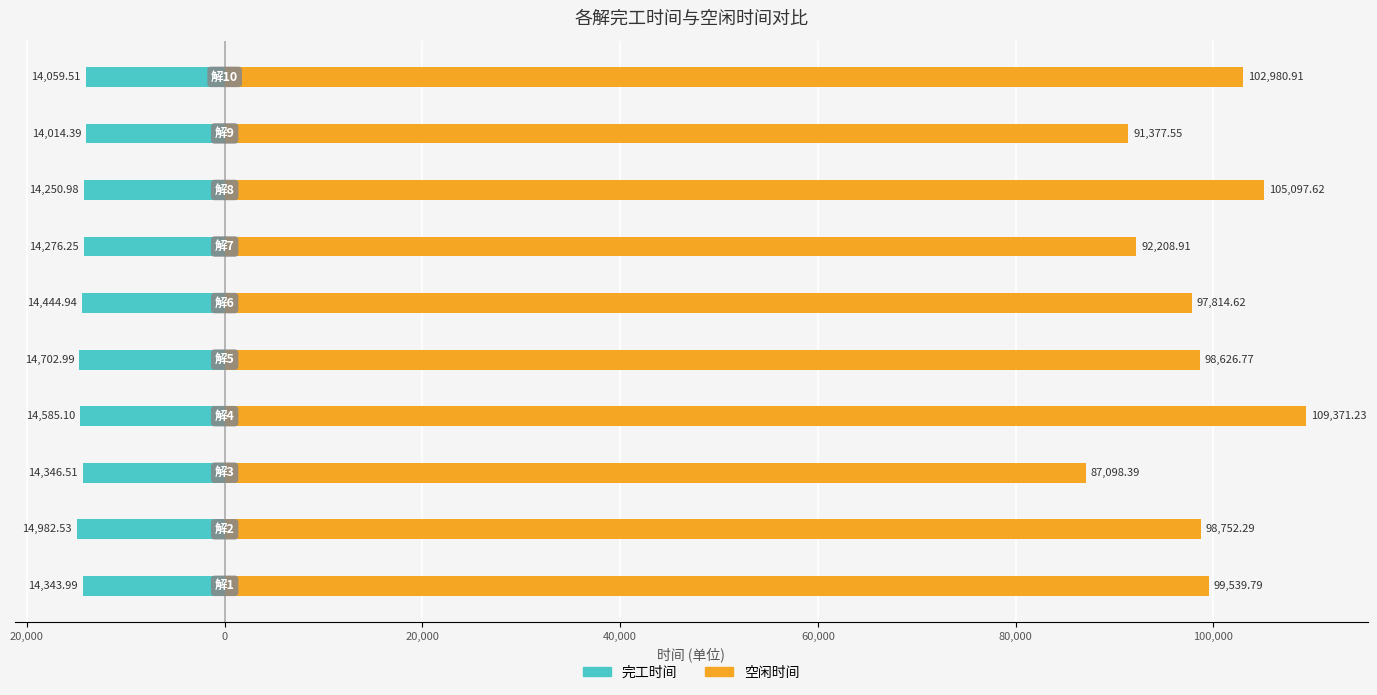

The 完工时间 series shows -14982.5 at 20,000. True or false?

True